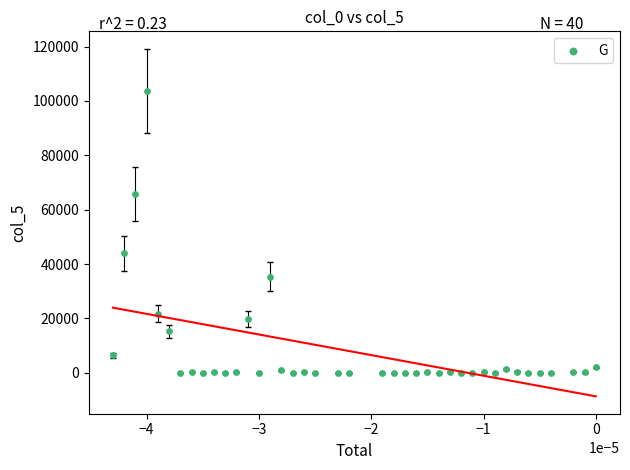

What Y value in the scatter plot is closest to 51836?

43896.7